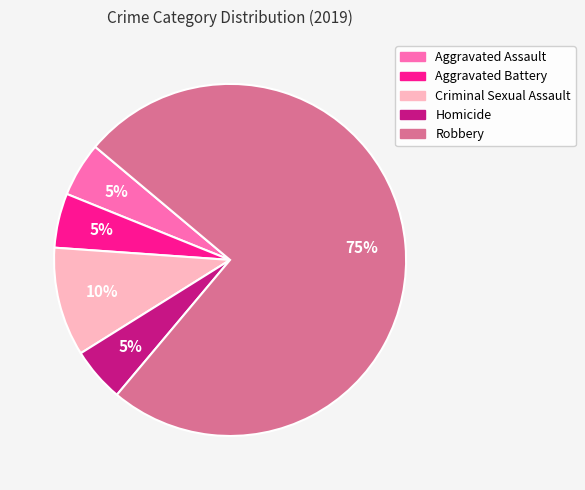

Between Robbery and Aggravated Battery, which is larger?

Robbery